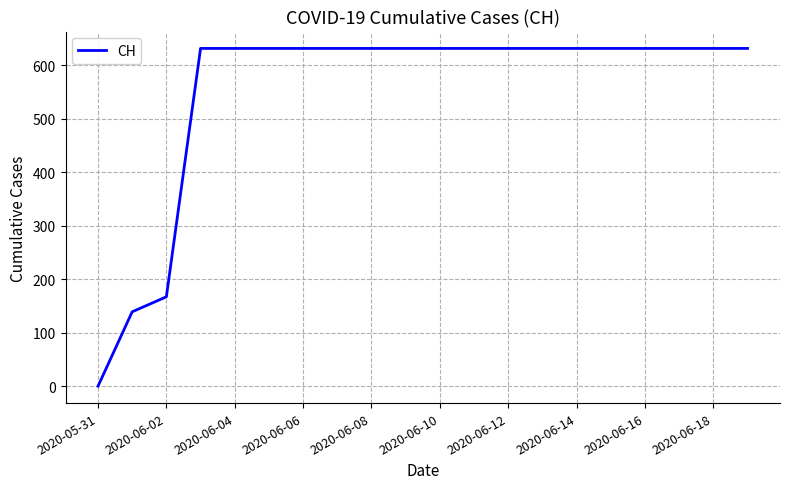

What is the greatest value displayed?

631